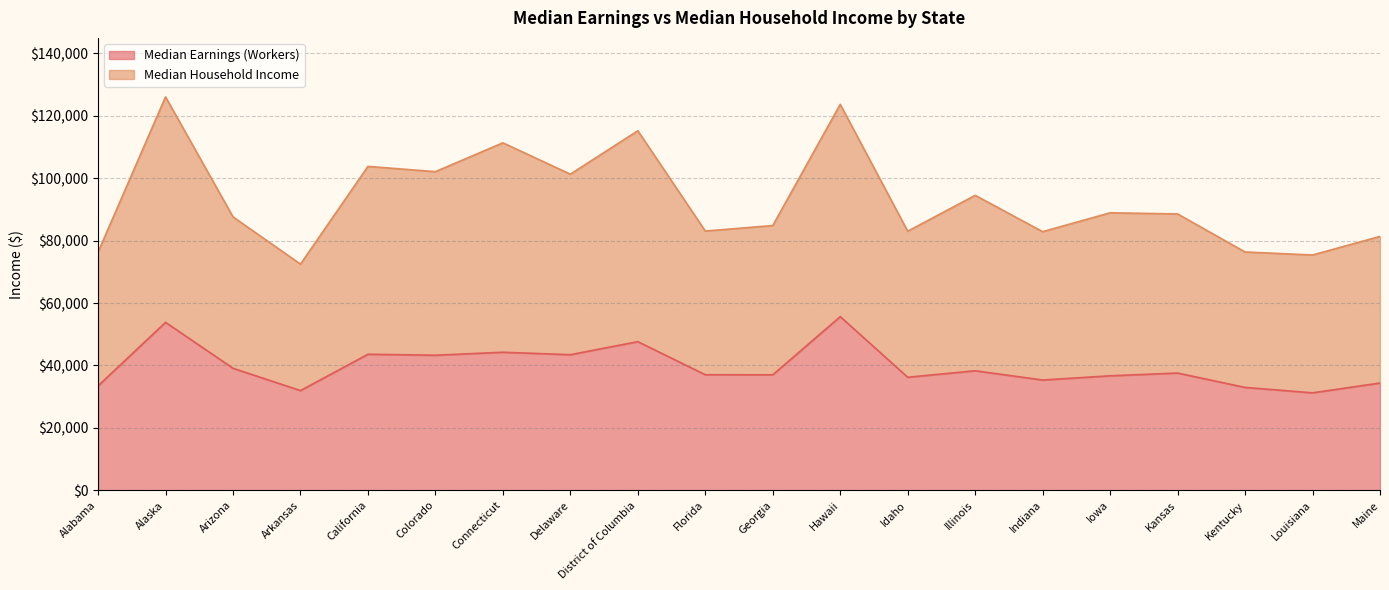

How many data points in Median Earnings (Workers) are less than 37574?

10